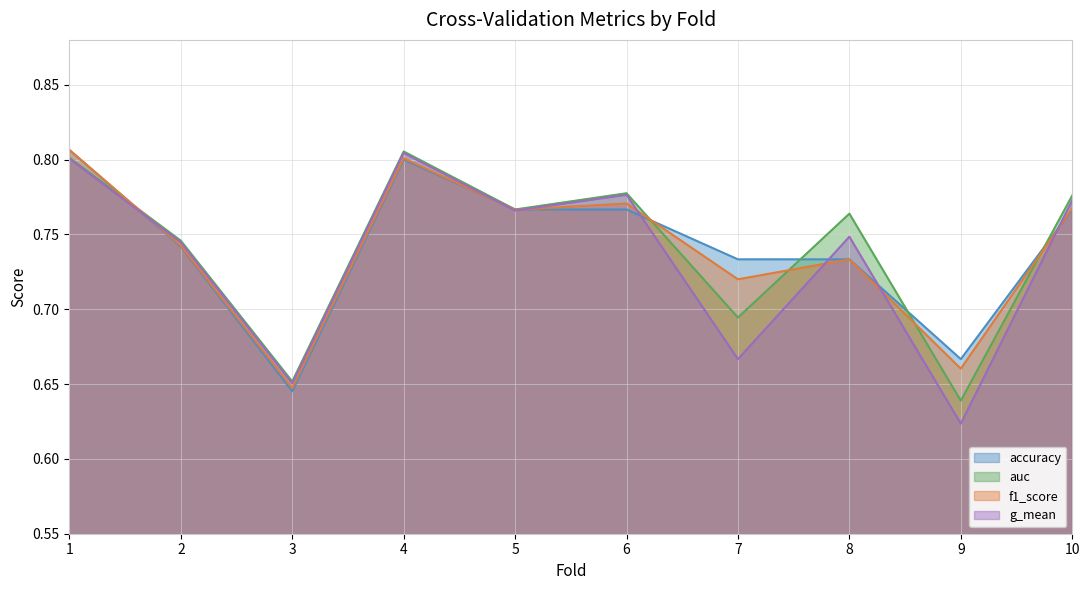

What is the maximum value for f1_score?

0.8